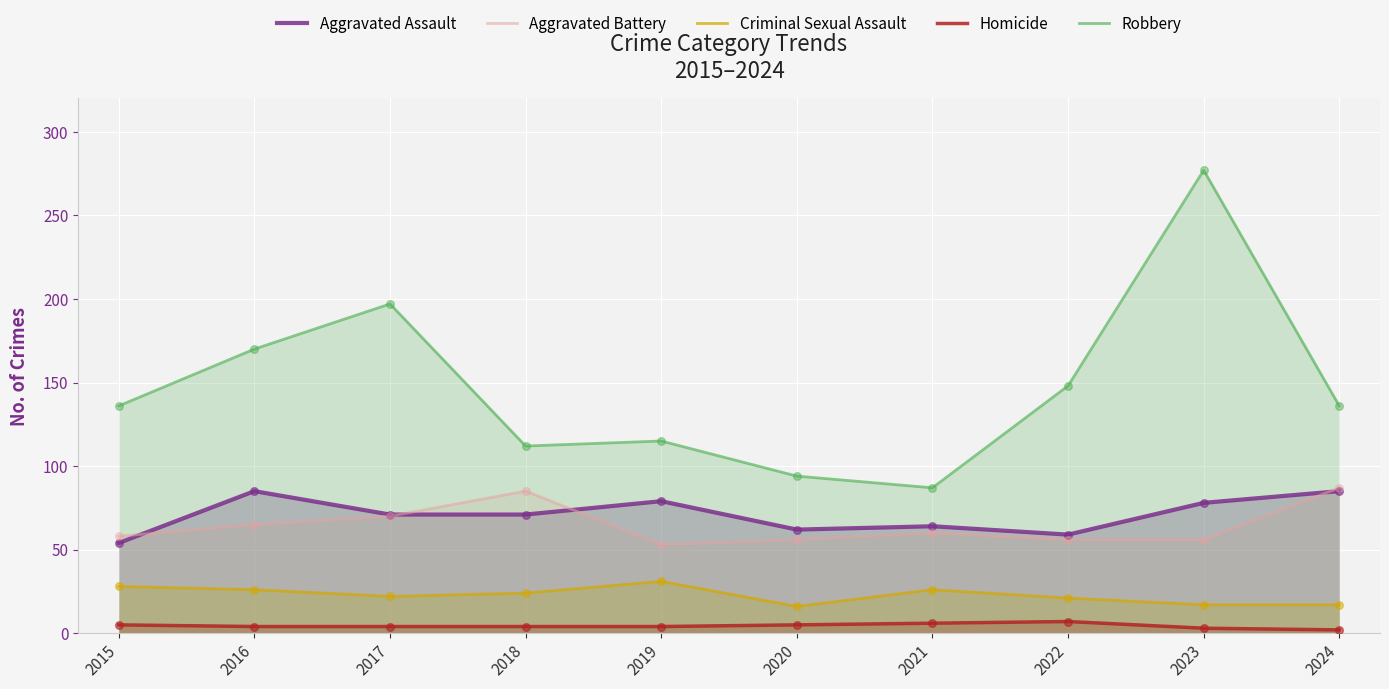

At which category is the sum across all series the highest?

2023